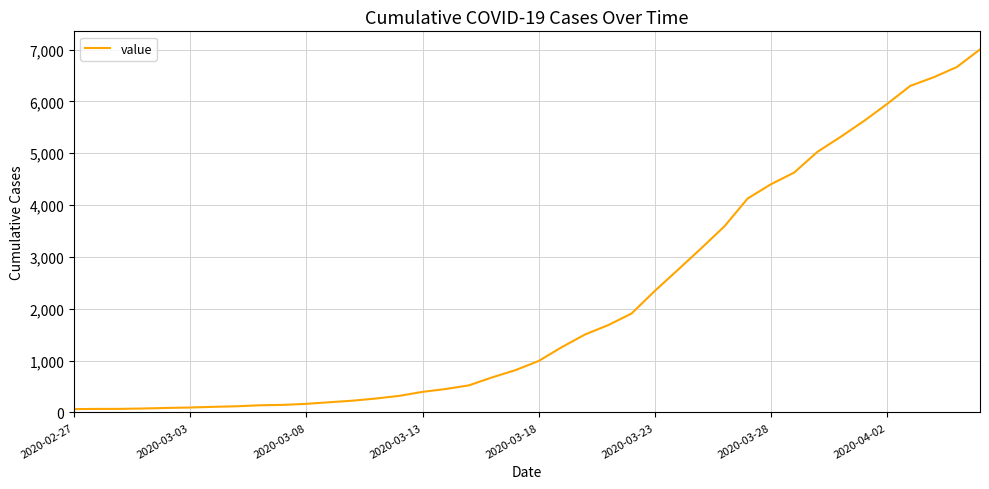

What is the difference between the maximum and minimum values?

6939